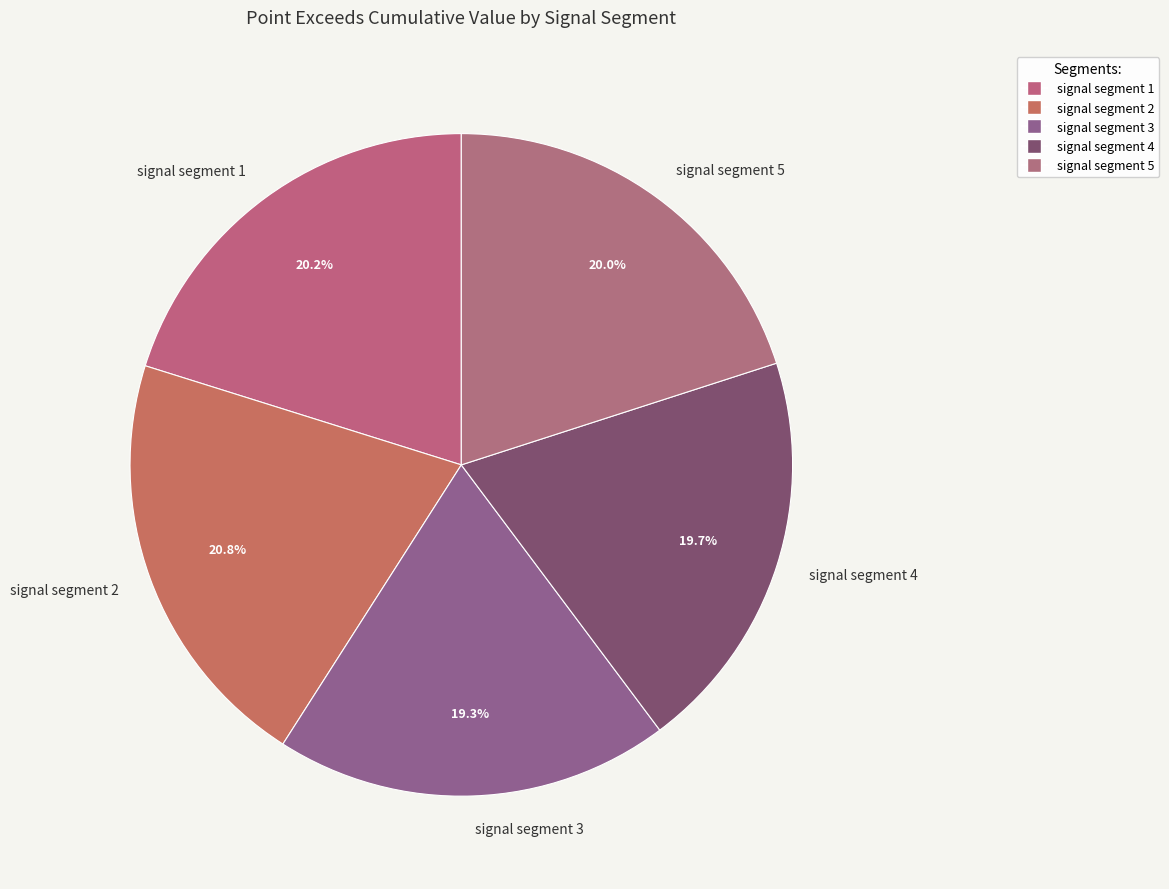

Which category has the biggest portion of the pie?

signal segment 2